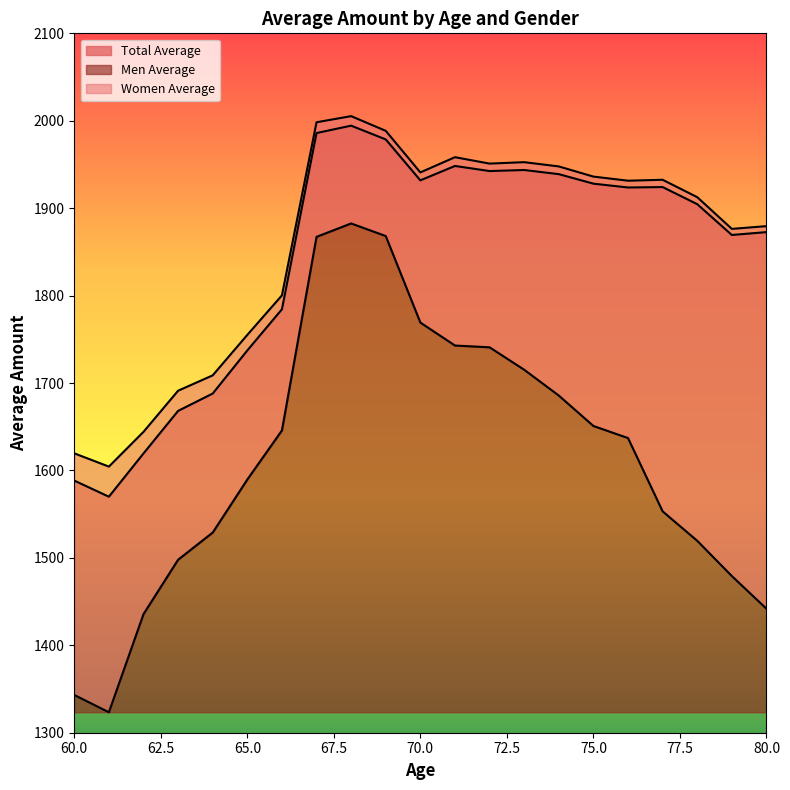

What is the smallest value displayed?

1323.4